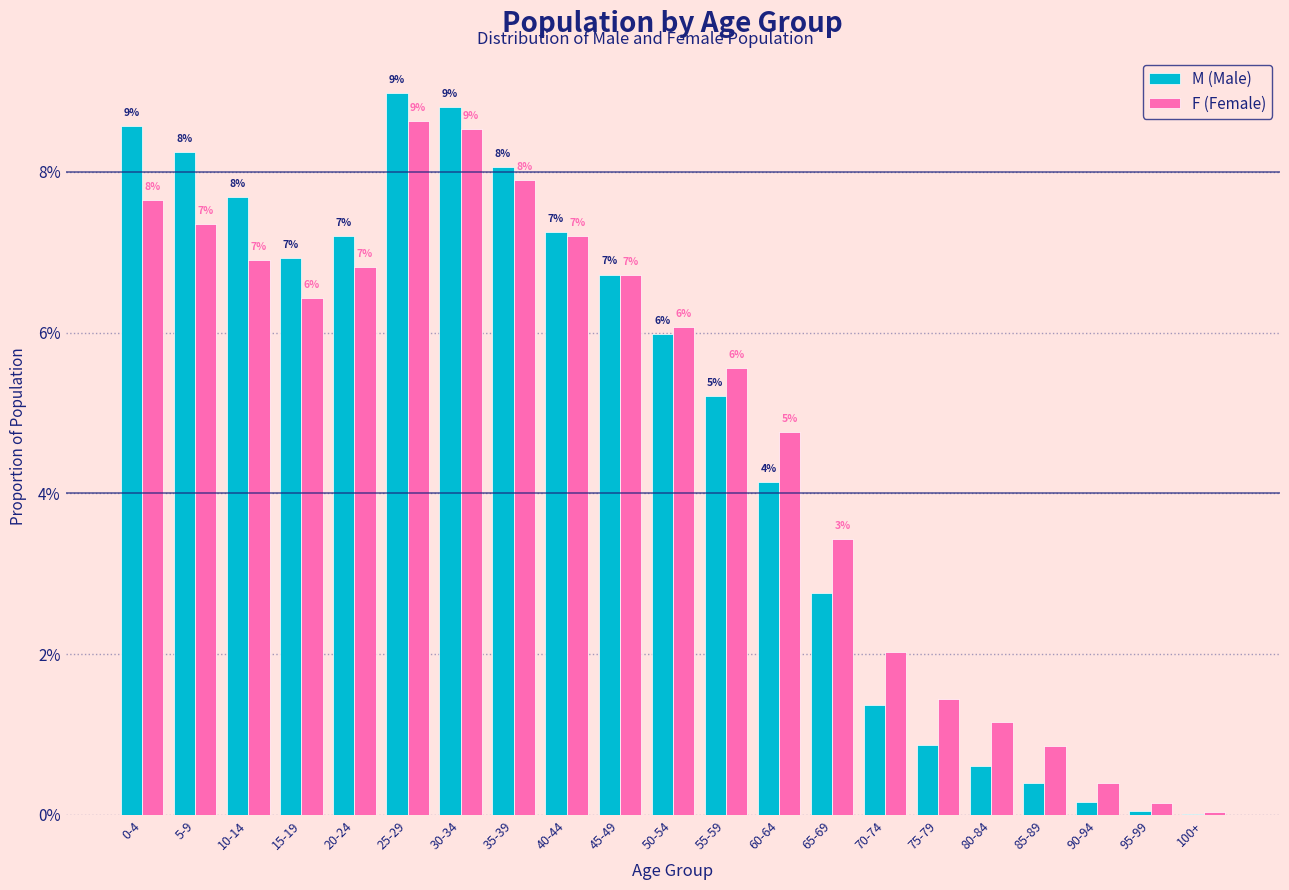

What are all the series names shown in the legend?

M (Male), F (Female)